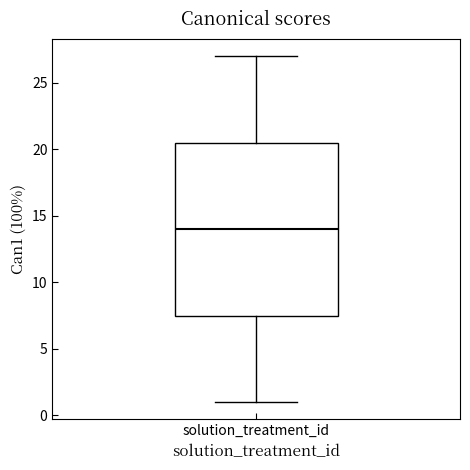

Read this box plot against the y-axis: the position of the median line, the range covered by the box, and the ends of both whiskers. The values are not printed on the chart, so give them approximately, as read against the axis.

median 14.0, box 7.5 to 20.5, whiskers 1.0 to 27.0